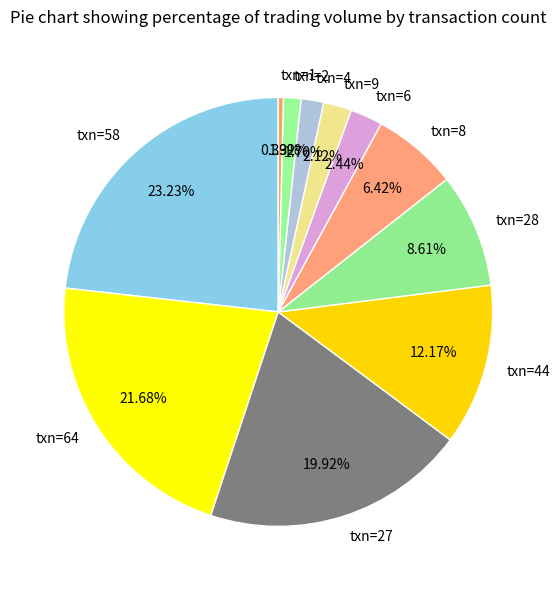

Does txn=6 represent more than half of the total?

No